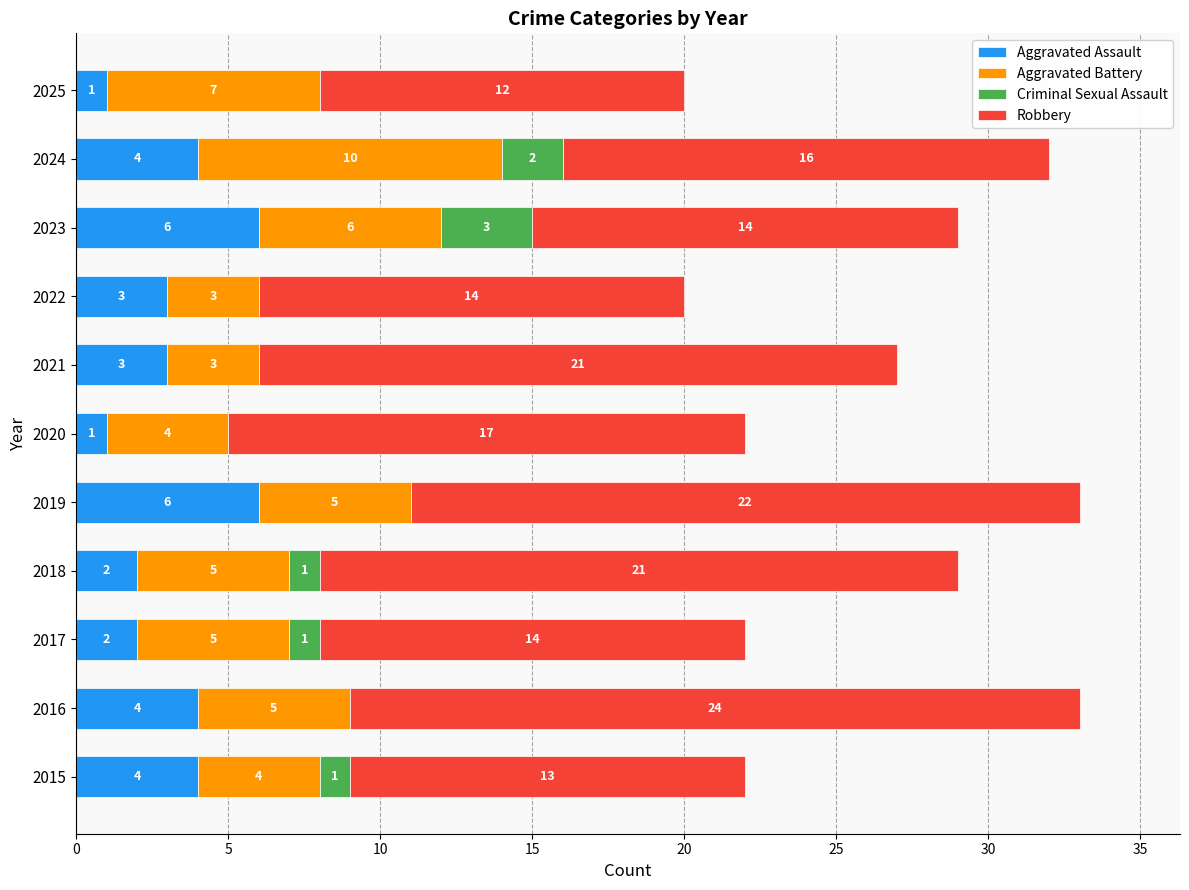

What is the approximate value of Aggravated Assault at 2021?

3